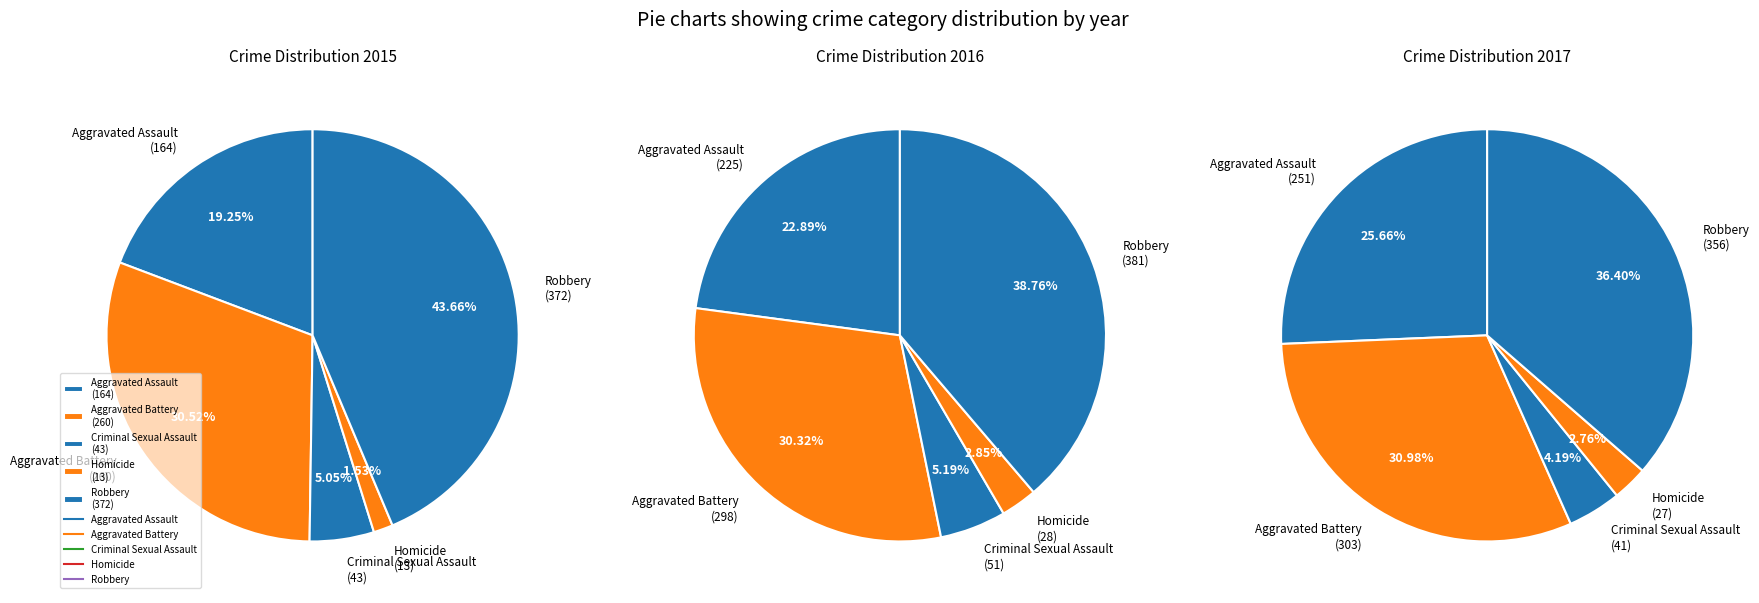

Rank the series at Aggravated Battery from lowest to highest value.

2015, 2016, 2017